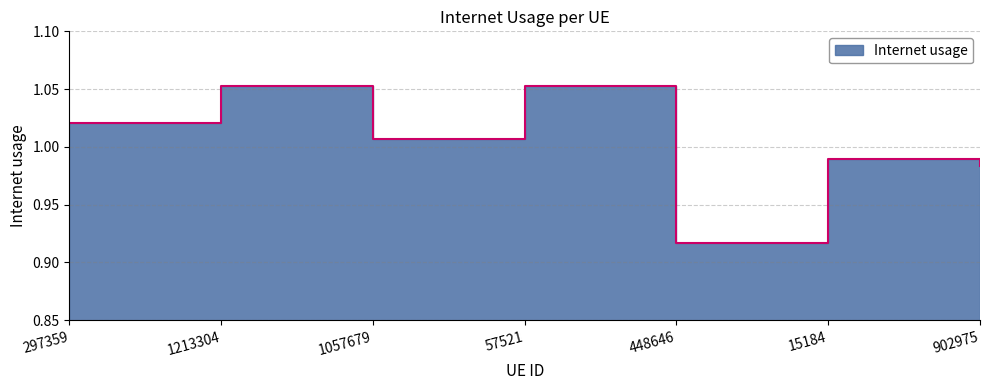

Which has a higher value, 902975 or 297359?

297359